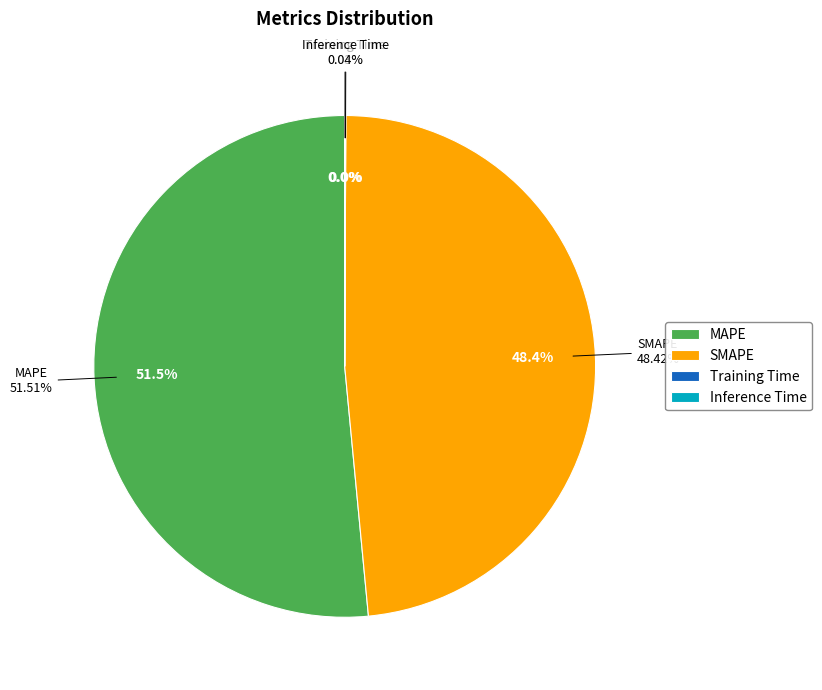

Is there any slice that represents more than half of the pie?

Yes